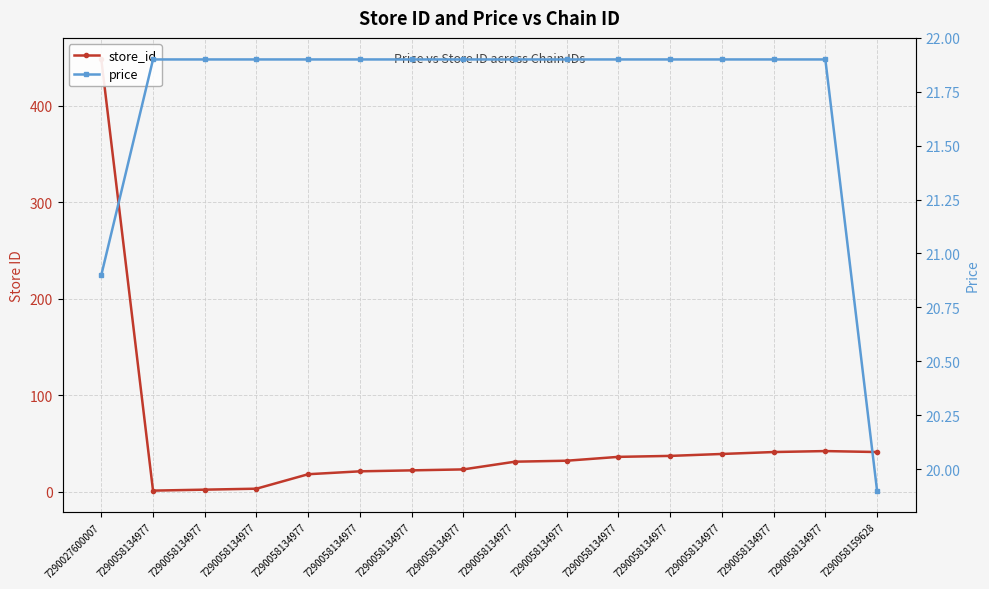

What is the highest value of the store_id series?

448.0